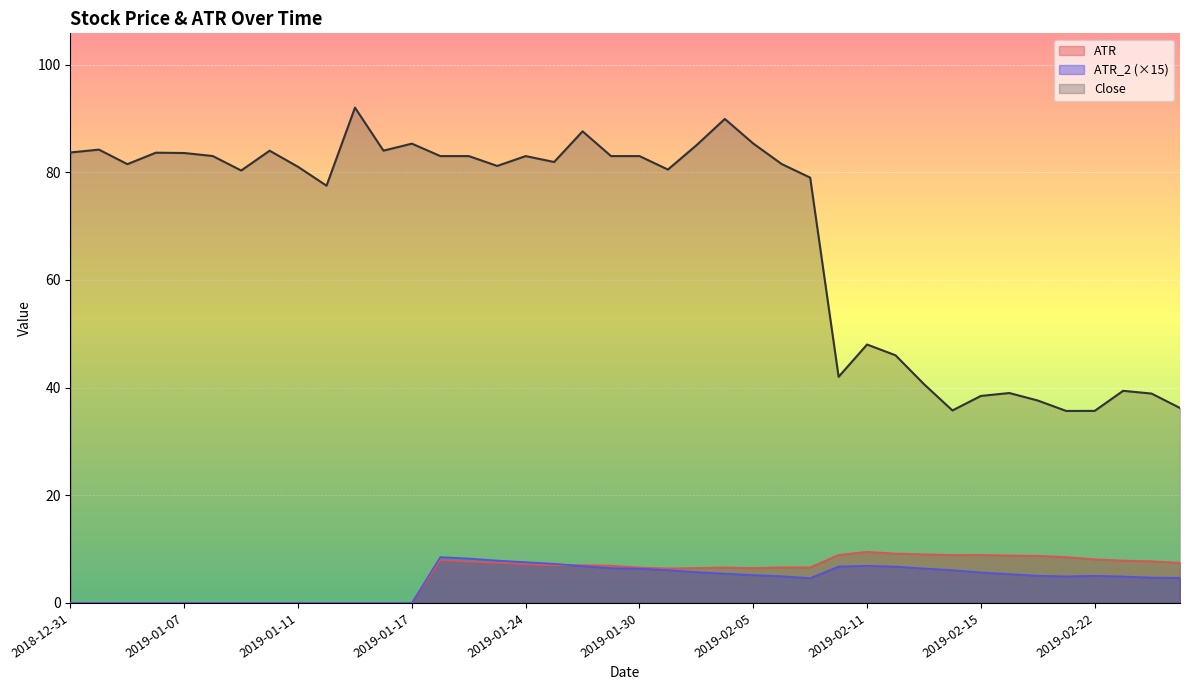

What is the label of the 12th point from the right?

2019-02-11